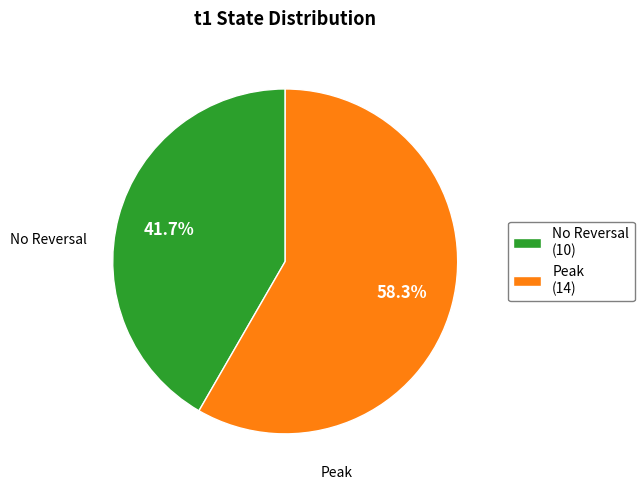

Count the number of slices in the pie.

2